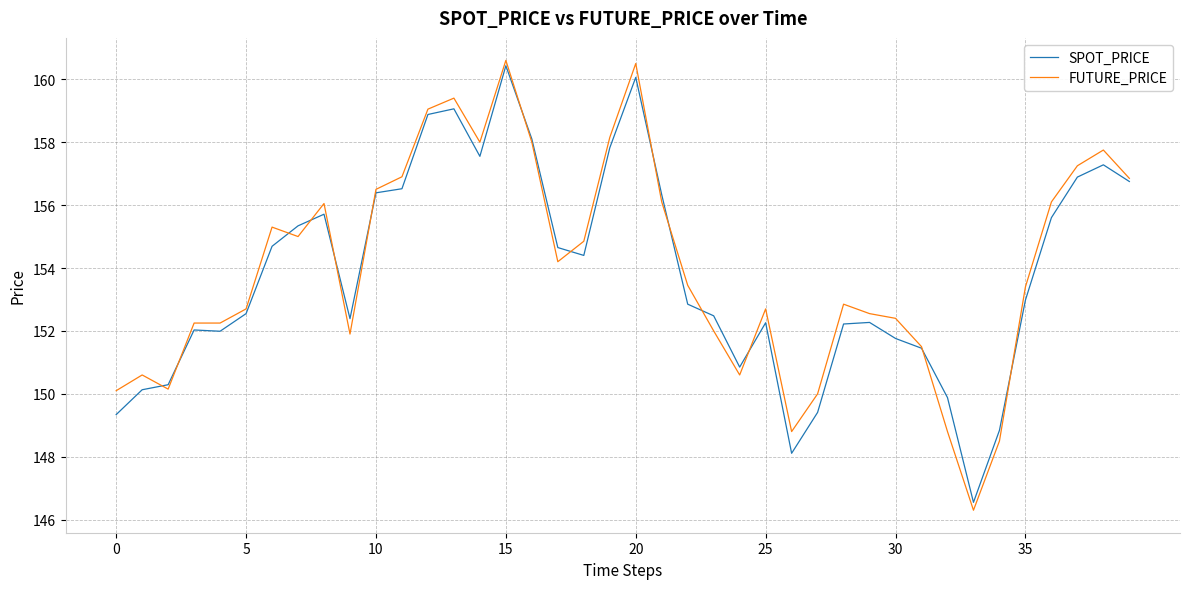

What is the greatest value displayed?

160.6